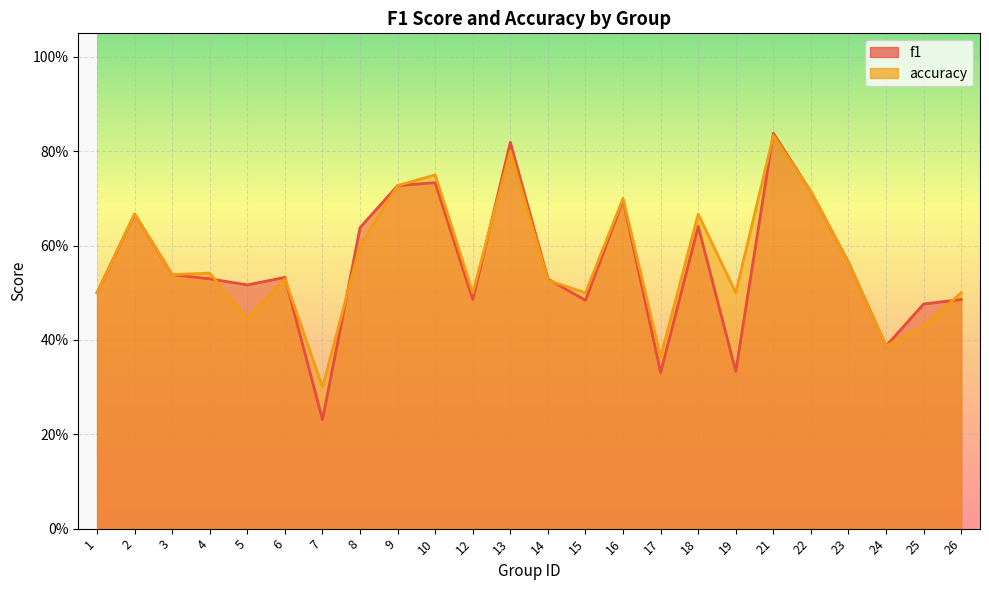

How many lines are shown in the chart?

2